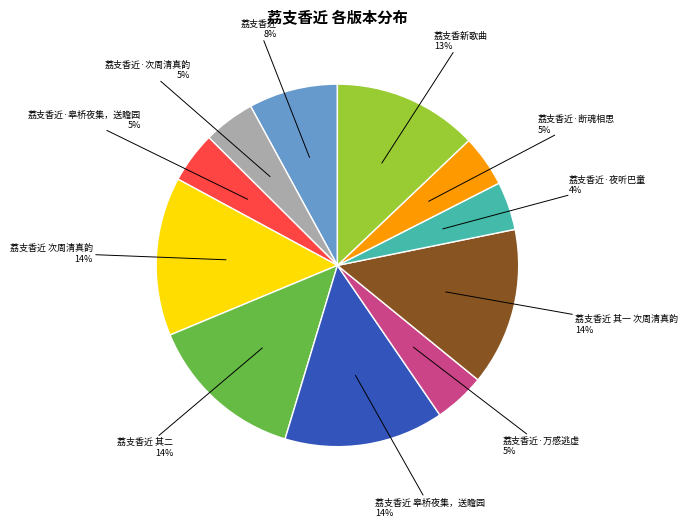

Combined, do 荔支香近 皋桥夜集，送瞻园 and 荔支香近 次周清真韵 account for over 50%?

No